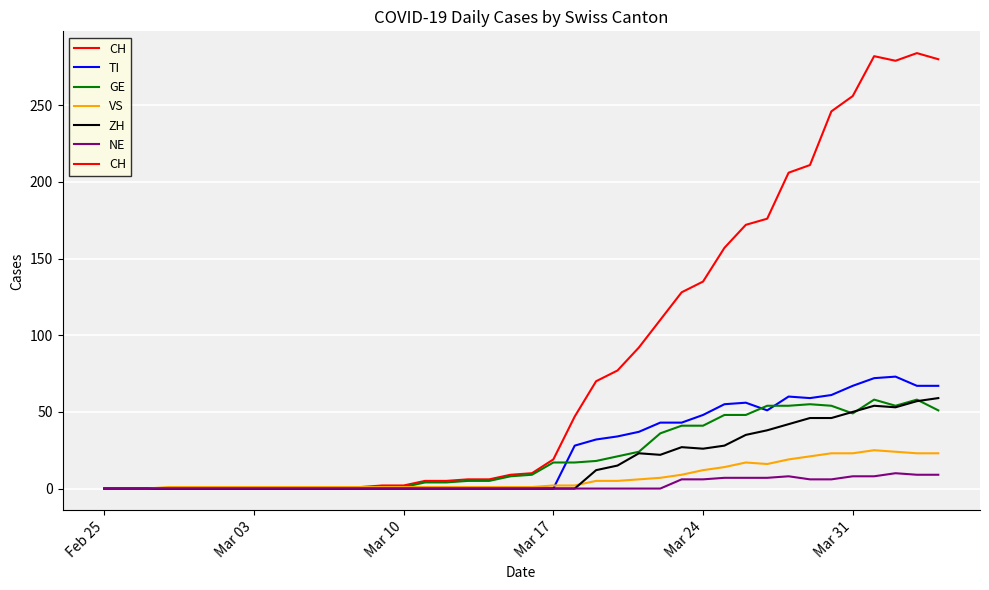

What is the sum of all VS values?

294